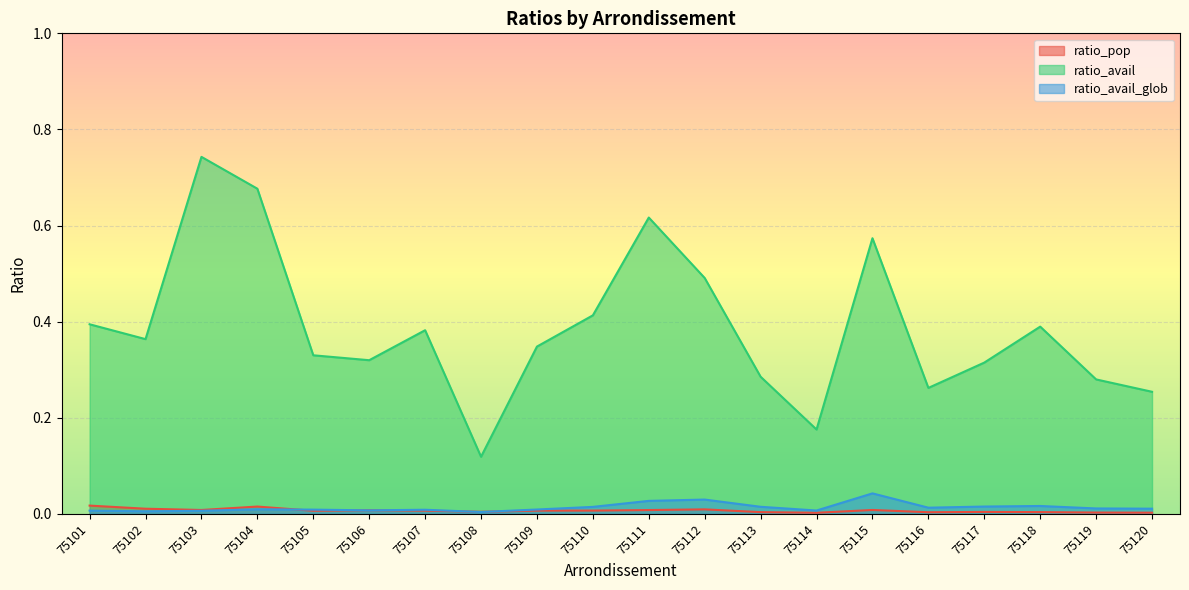

What is the sum of the ratio_avail values at 75106 and 75115?

0.9